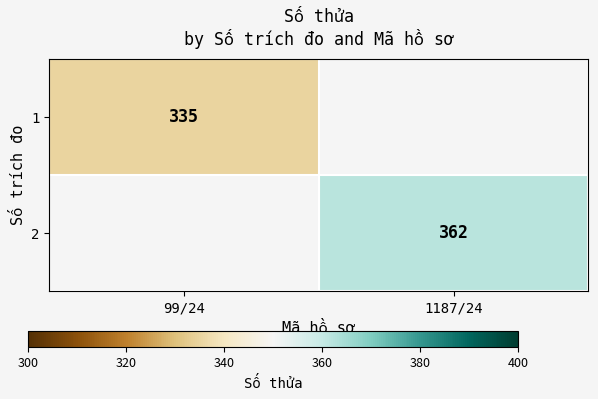

At how many categories does at least one series exceed 344?

1